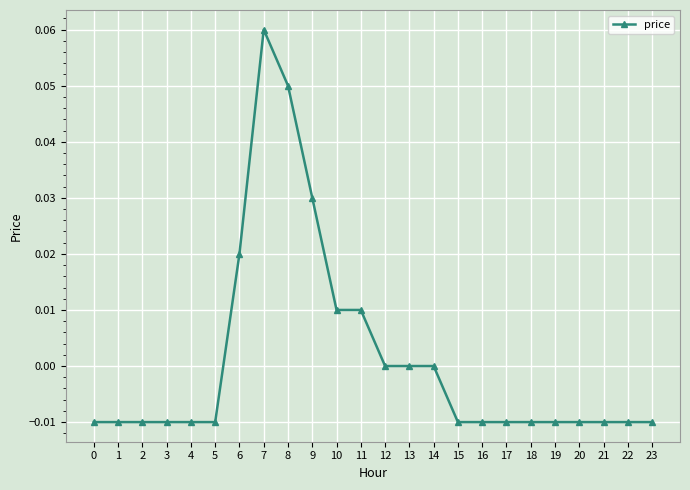

Is it true that the value at 21 is -0.0?

True